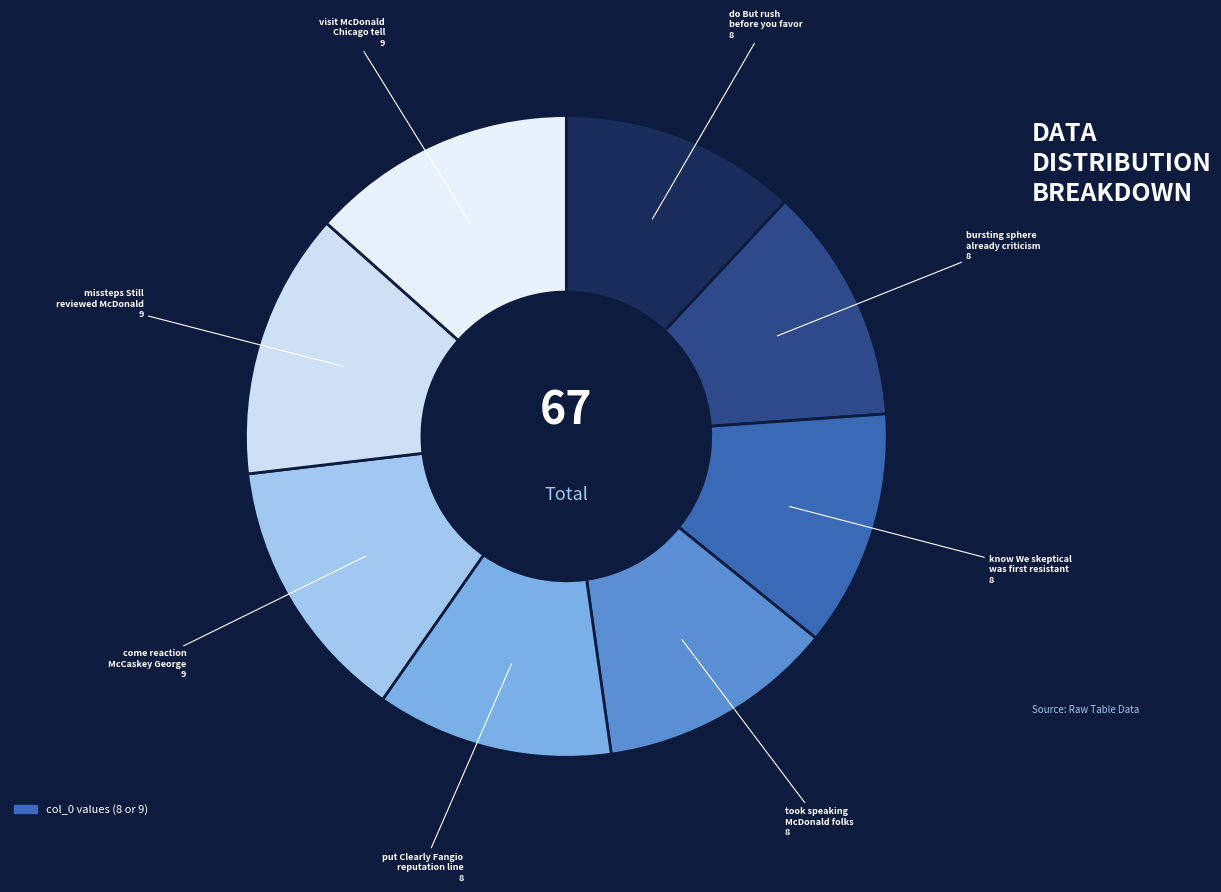

Is there any slice that represents more than half of the pie?

No